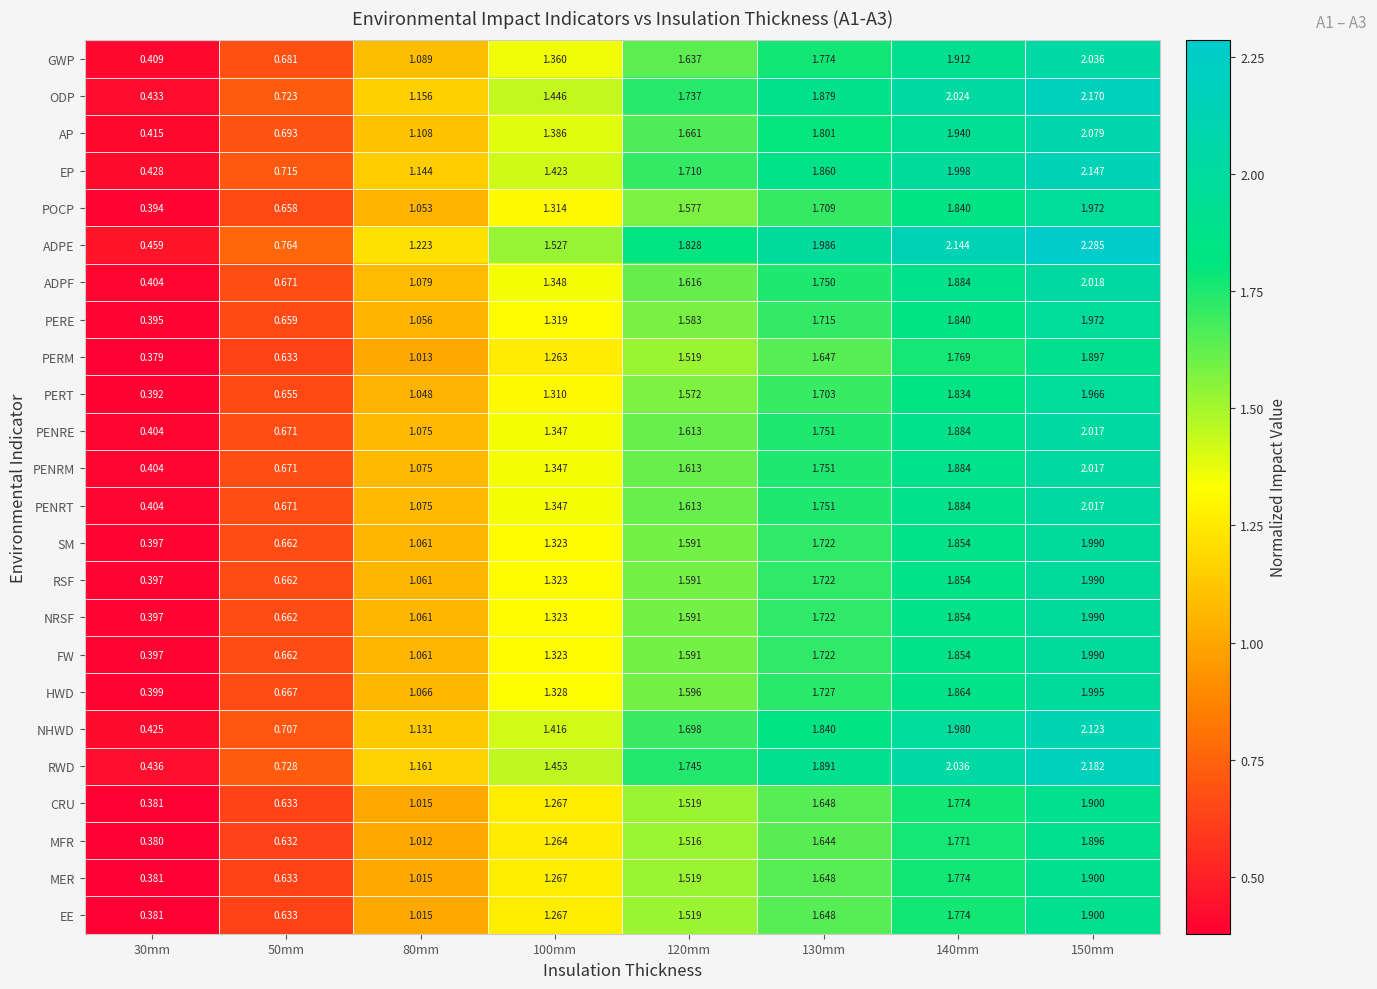

Which series changed the most between 120mm and 150mm?

ADPE